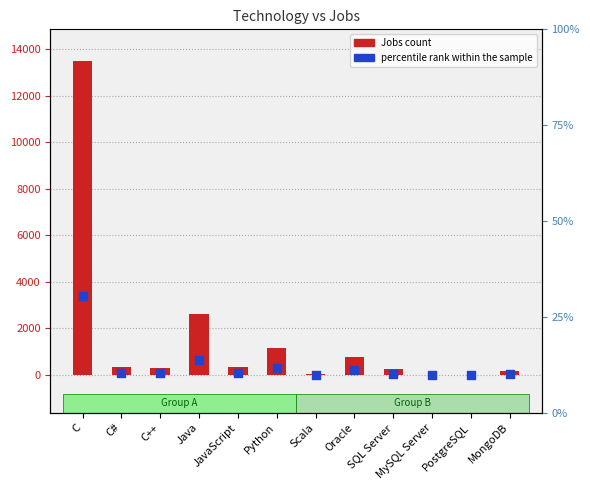

Approximately how many times larger is the value at Java compared to PostgreSQL?

260.9